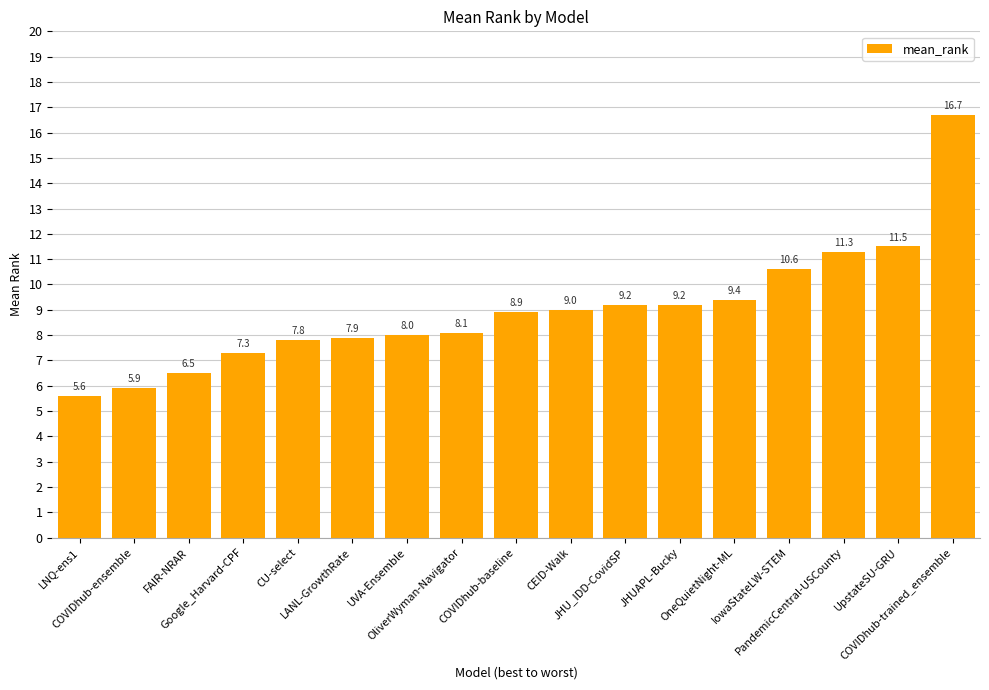

What is the value of the 11th bar from the left?

9.2